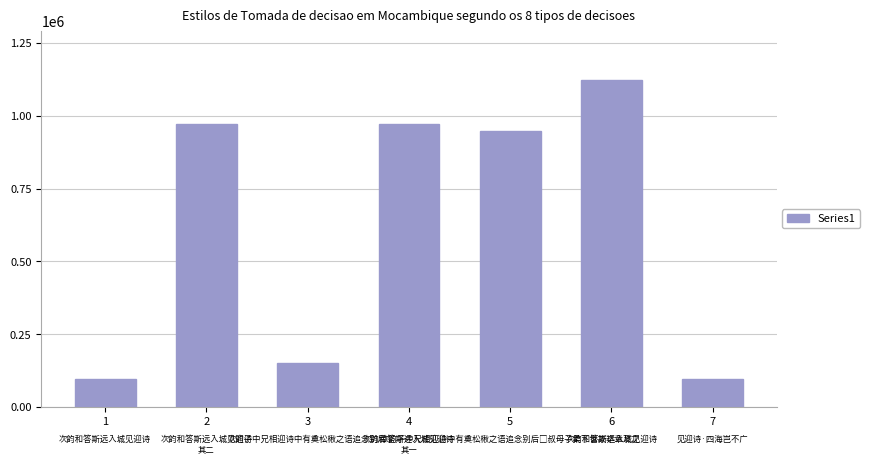

What is the difference between the second highest and second lowest values?

875517